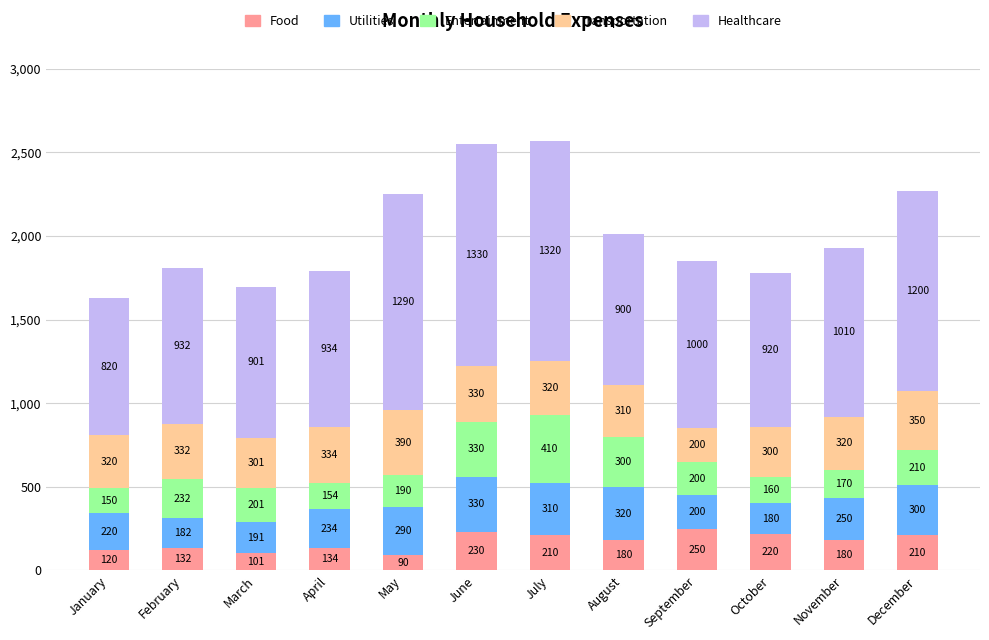

What is the minimum value for Food?

90